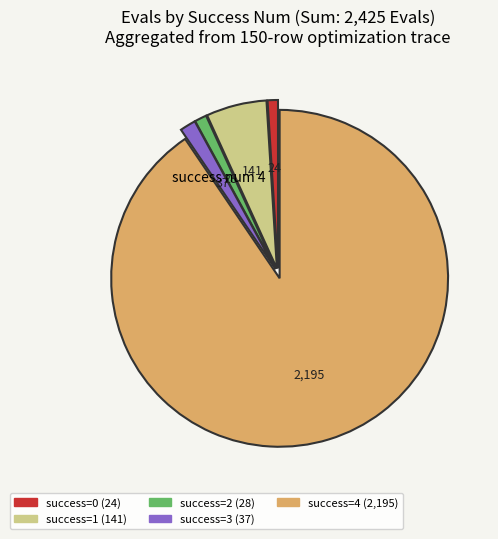

Does any single category account for the majority?

Yes